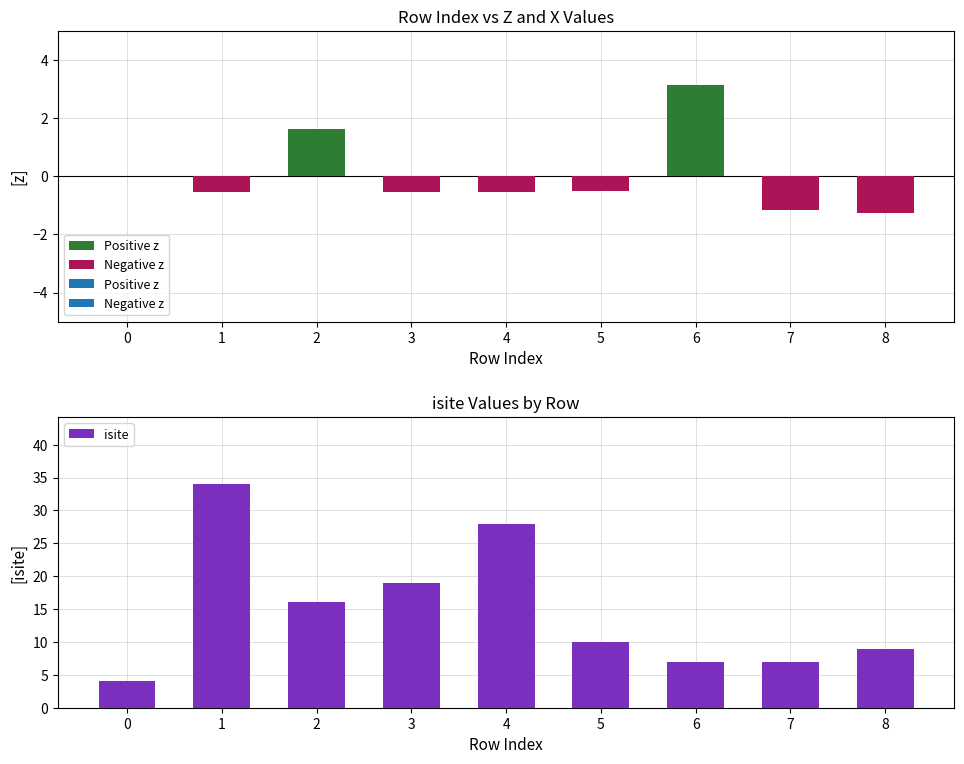

How many categories are shown in the chart?

9